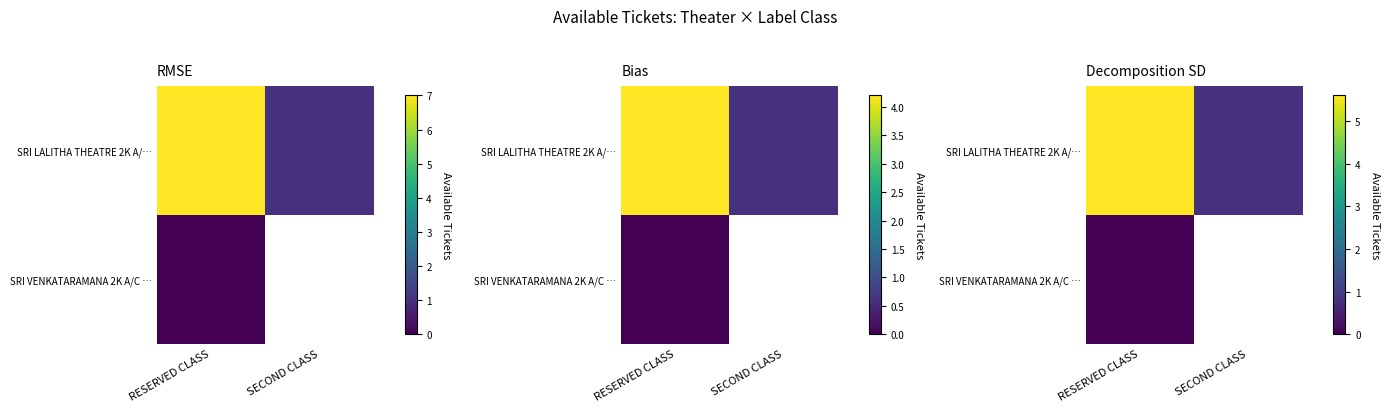

What is the total value across all series at RESERVED CLASS?

5.6